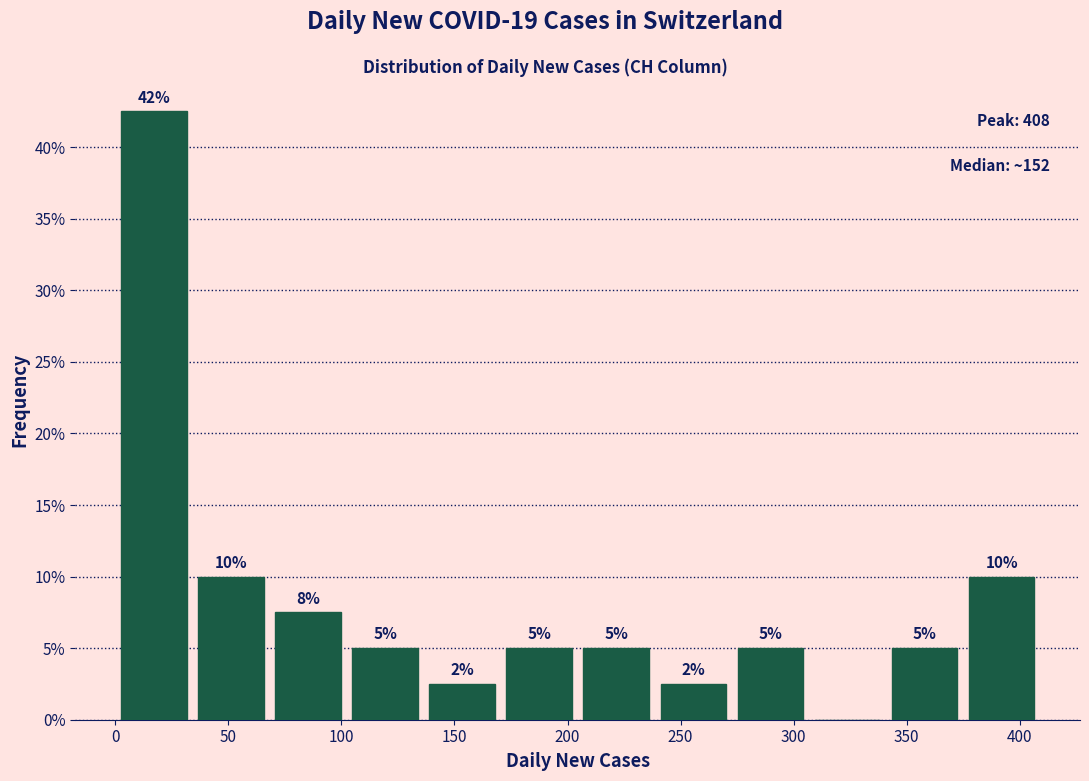

Over which range of the x-axis is the bar tallest?

0 to 35